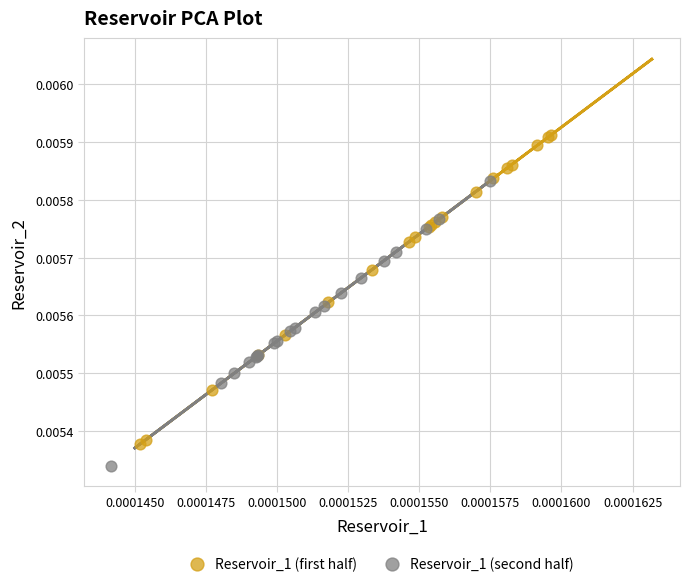

Which series has the largest Y range (max minus min)?

Reservoir_1 (first half)